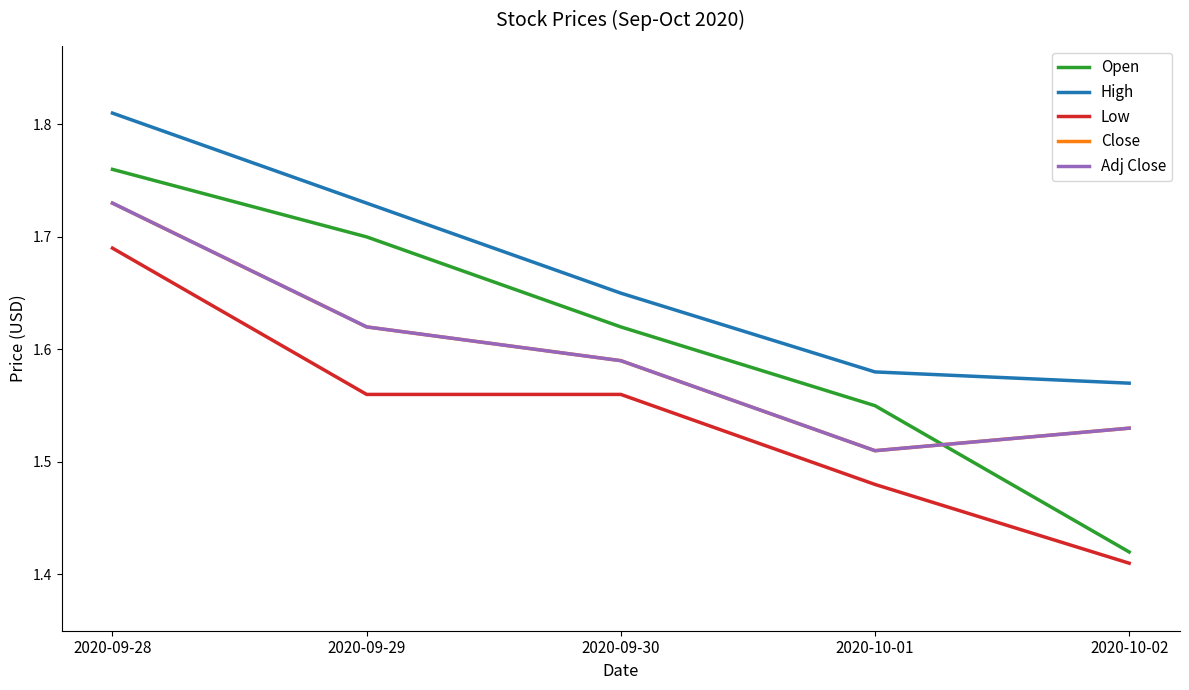

Is it true that Close equals 1.5 at 2020-10-02?

True